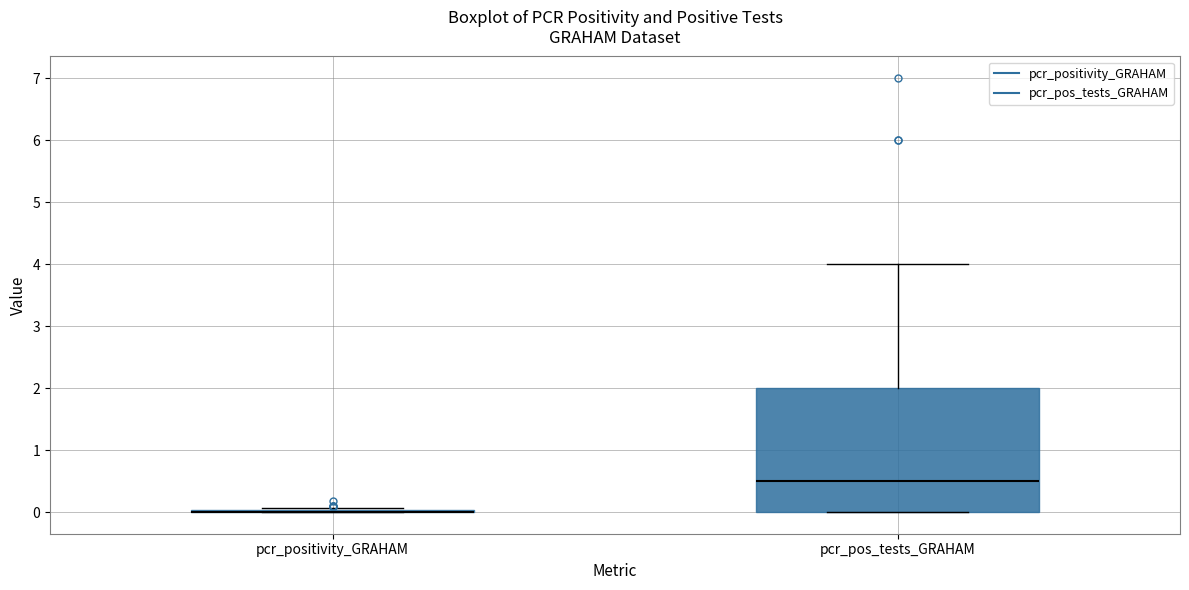

Which box is the tallest, from its lower edge to its upper edge?

pcr_pos_tests_GRAHAM